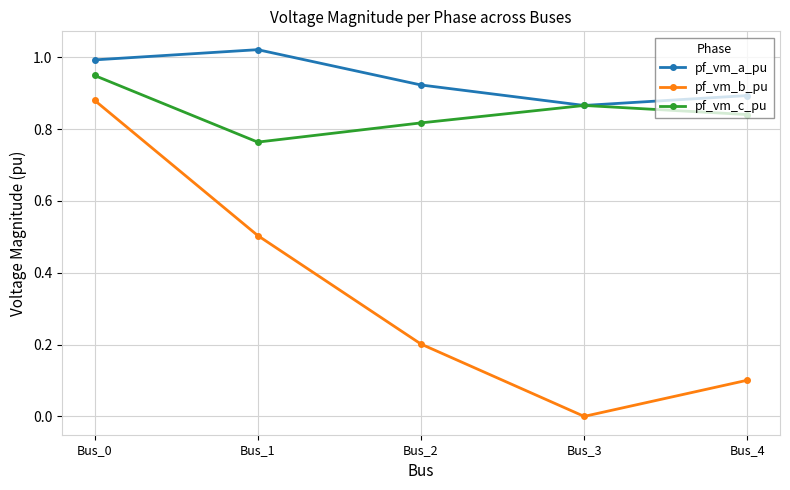

Rank the categories by pf_vm_c_pu value from lowest to highest.

Bus_1, Bus_2, Bus_4, Bus_3, Bus_0